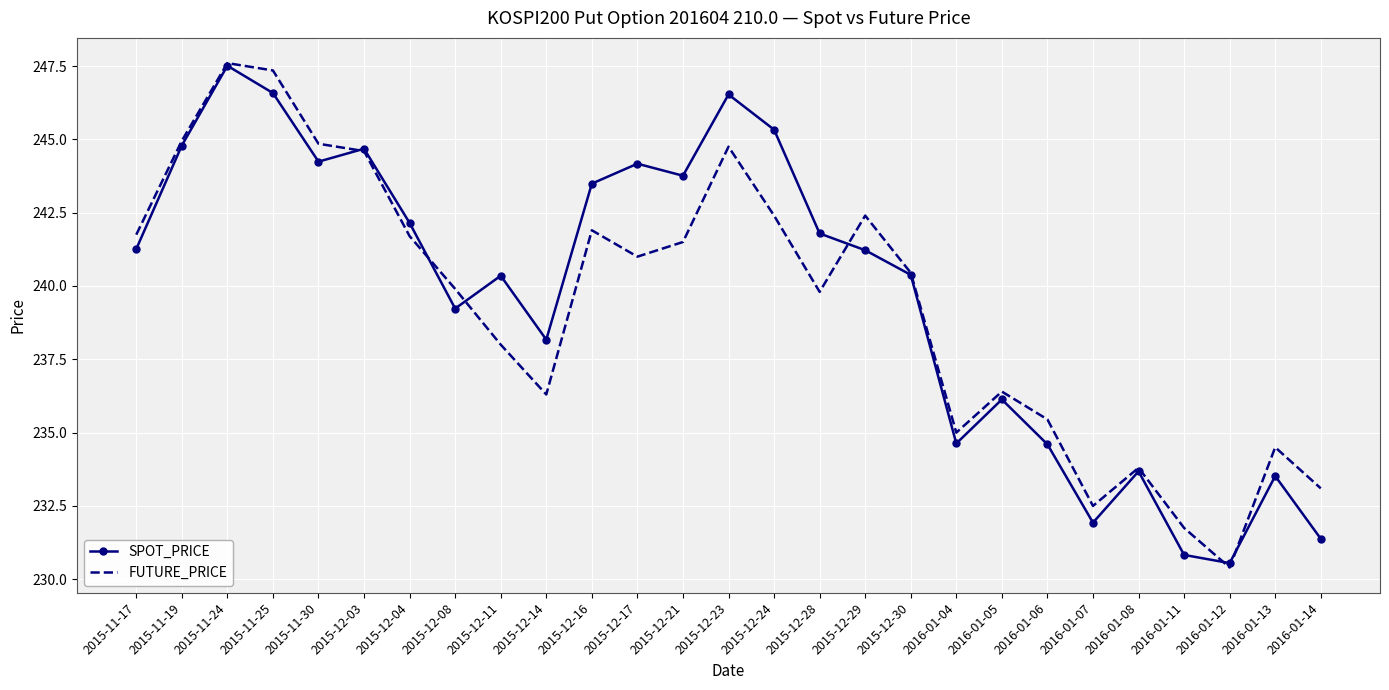

Which category has the highest value in the SPOT_PRICE series?

2015-11-24